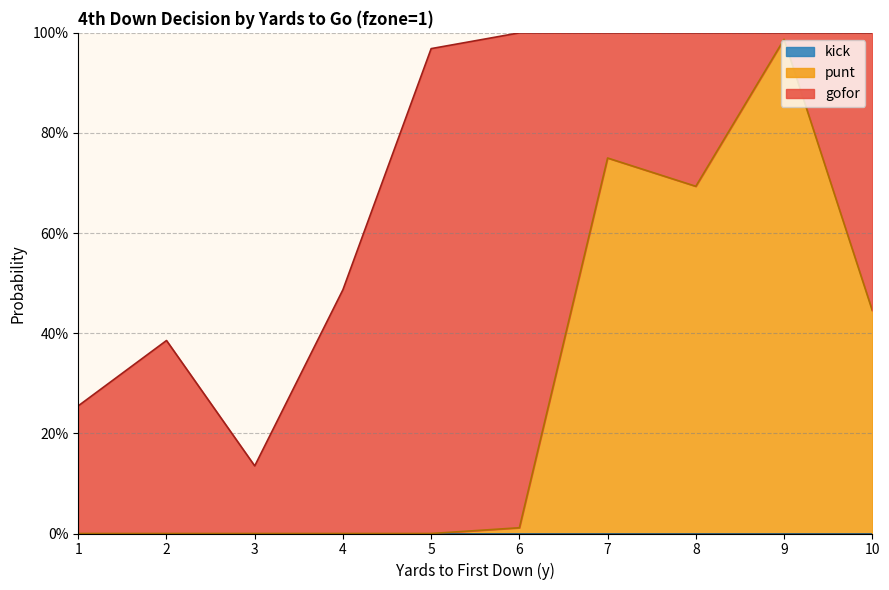

Reading left to right, transcribe all the data shown in this chart.

gofor: 0.3	0.4	0.1	0.5	1.0	1.0	0.2	0.3	0.0	0.6
punt: 0.0	0.0	0.0	0.0	0.0	0.0	0.8	0.7	1.0	0.4
kick: 0.0	0.0	0.0	0.0	0.0	0.0	0.0	0.0	0.0	0.0